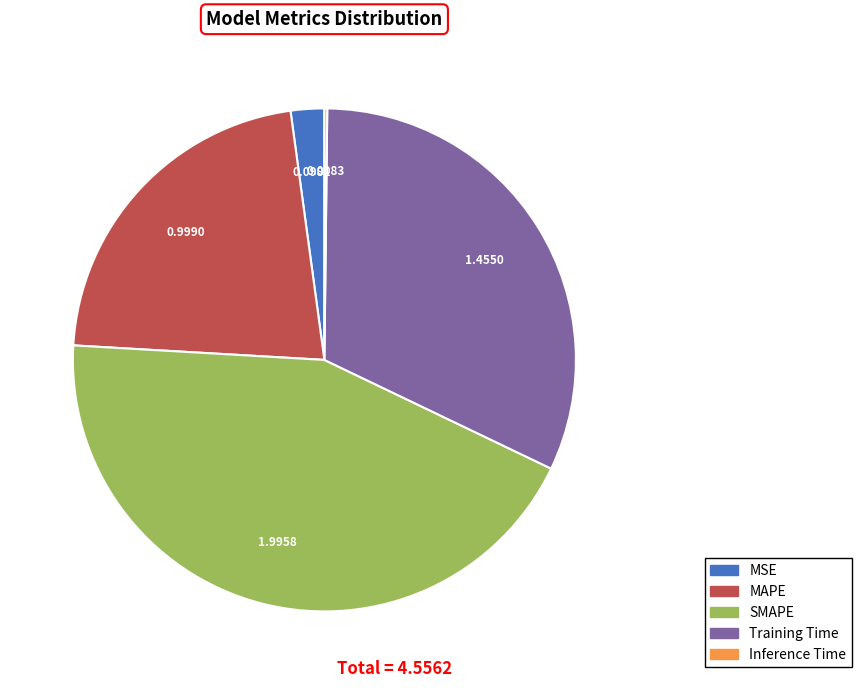

The SMAPE slice represents 53% of the pie. True or false?

False